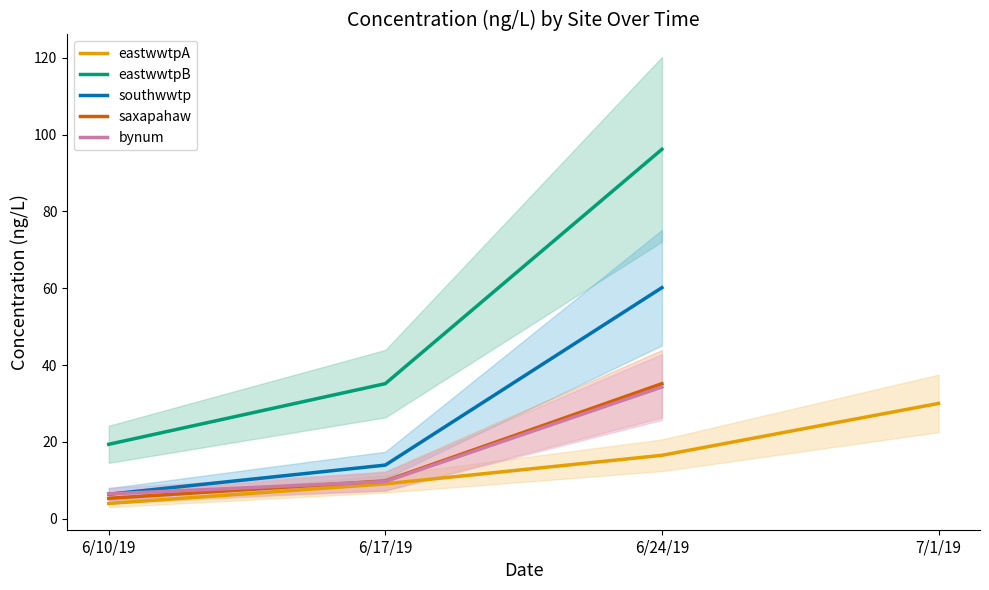

At which category does eastwwtpB reach its first local peak?

6/24/19